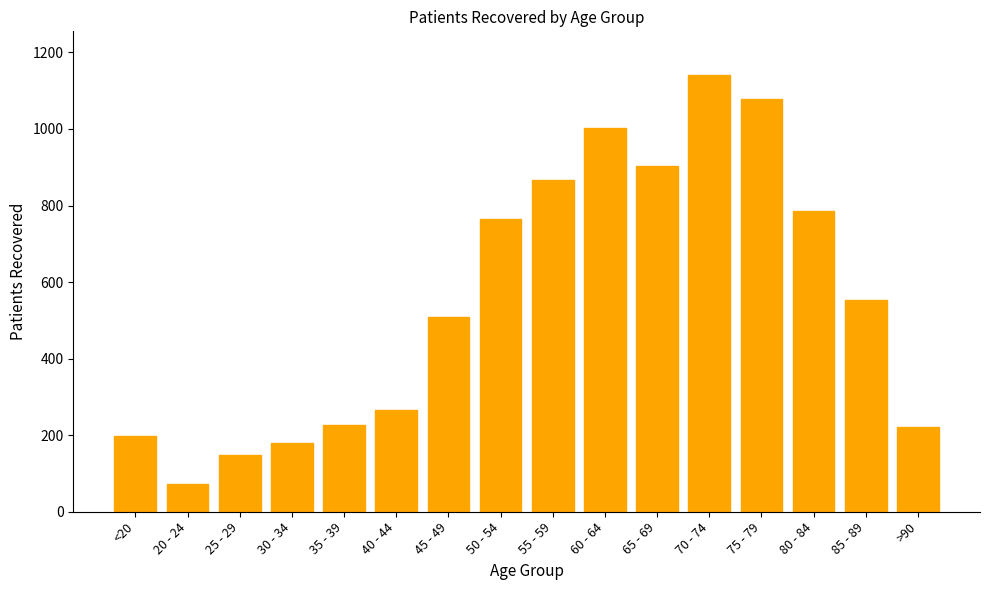

True or false: the data shows 501 at 75 - 79.

False